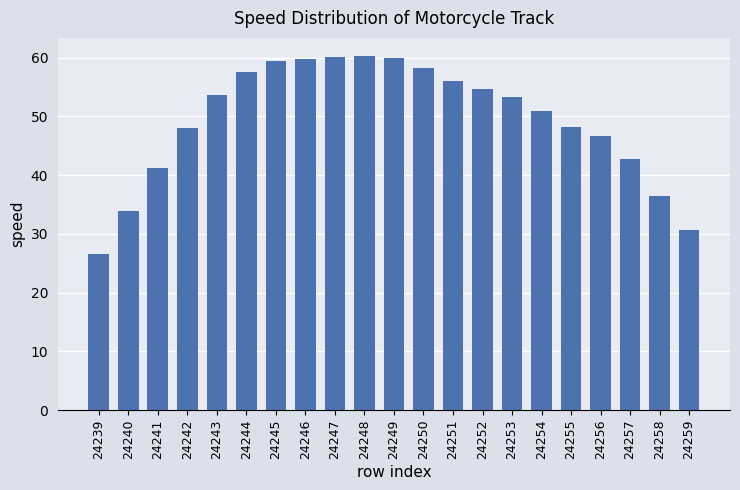

What value does the data have at 24239?

26.6